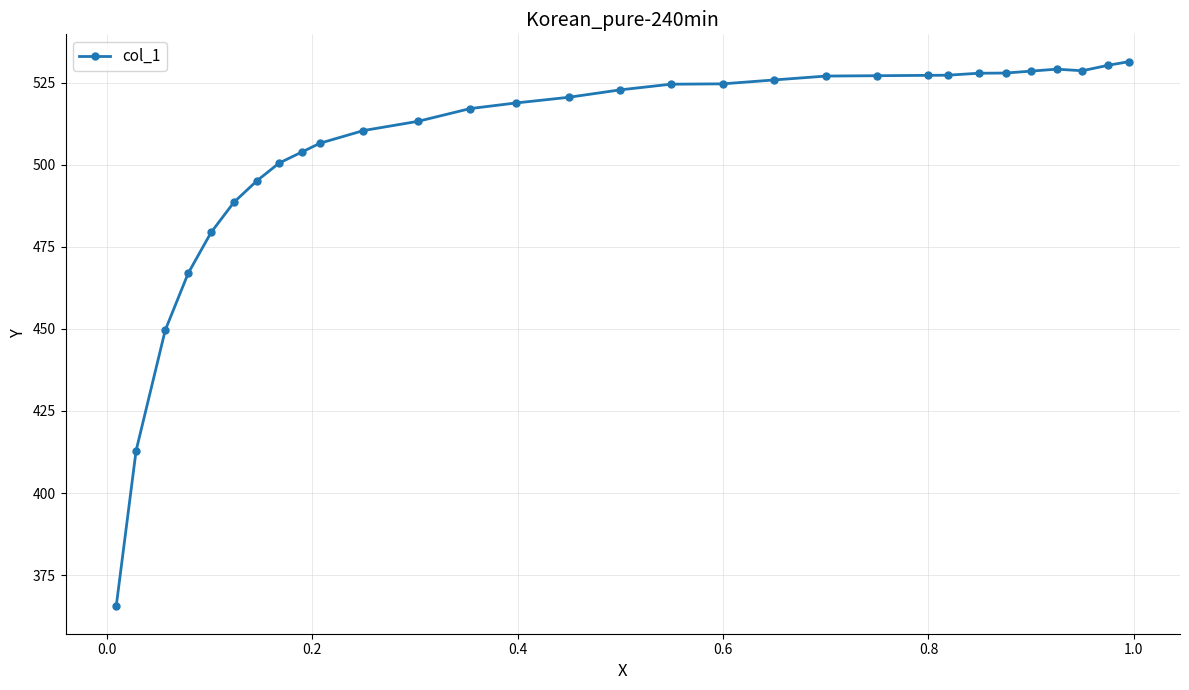

What is the value of the 23rd point from the left?

527.2